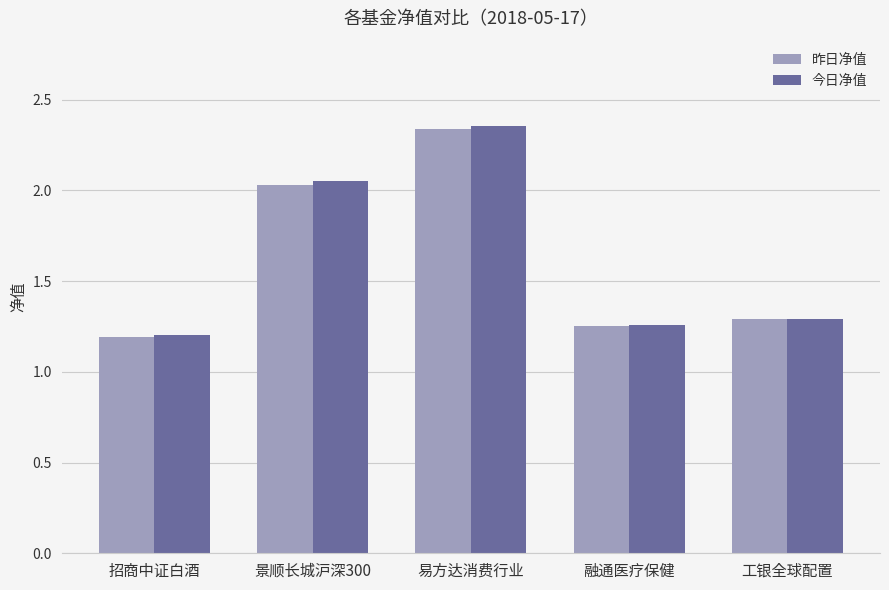

At which label does 昨日净值 reach its peak?

易方达消费行业